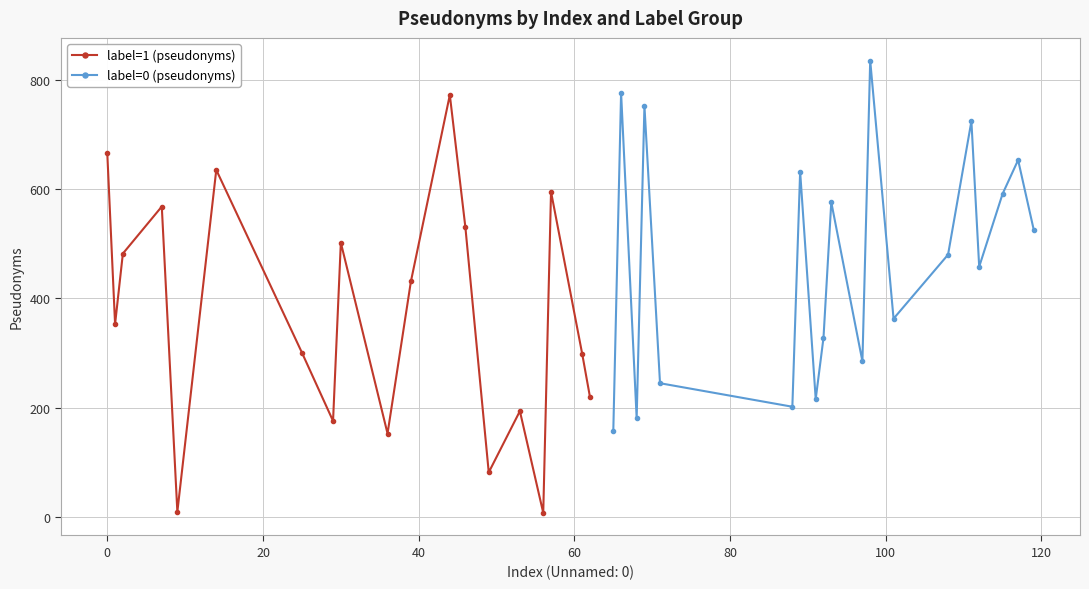

Is this an area chart (filled region under the line)?

No